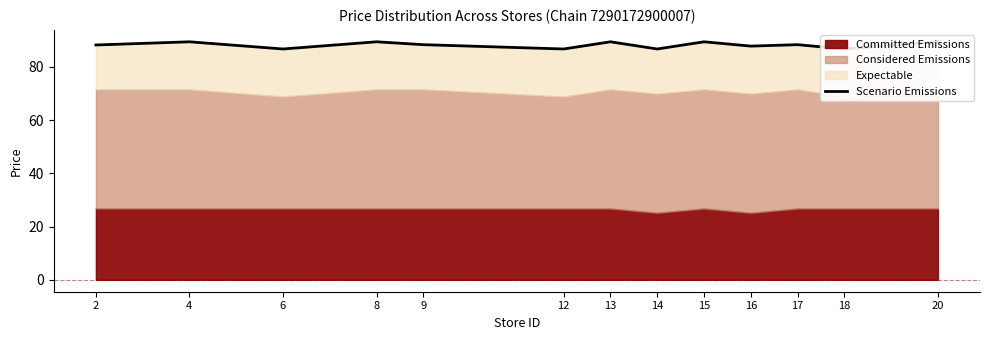

Reading left to right, extract all data points from this chart.

2=88.2	4=89.4	6=86.7	8=89.4	9=88.3	12=86.7	13=89.4	14=86.7	15=89.4	16=87.8	17=88.3	18=86.7	20=89.4